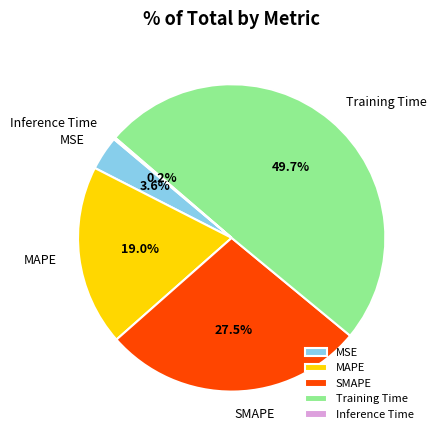

Does MAPE account for over 50% of the chart?

No